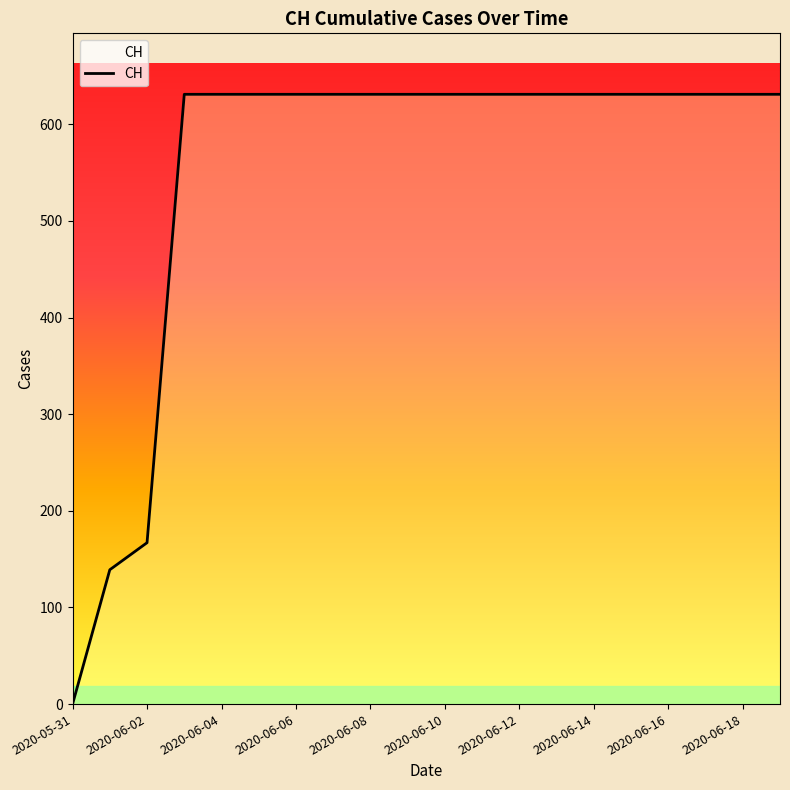

How many lines are shown in the chart?

1